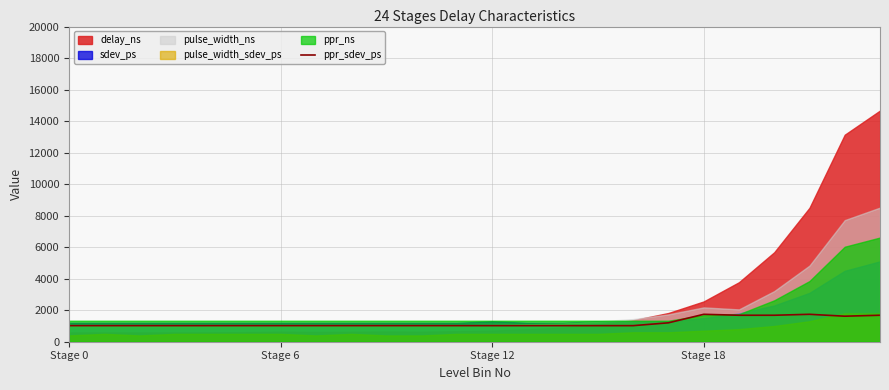

The ppr_sdev_ps series shows 1020 at Stage 0. True or false?

True